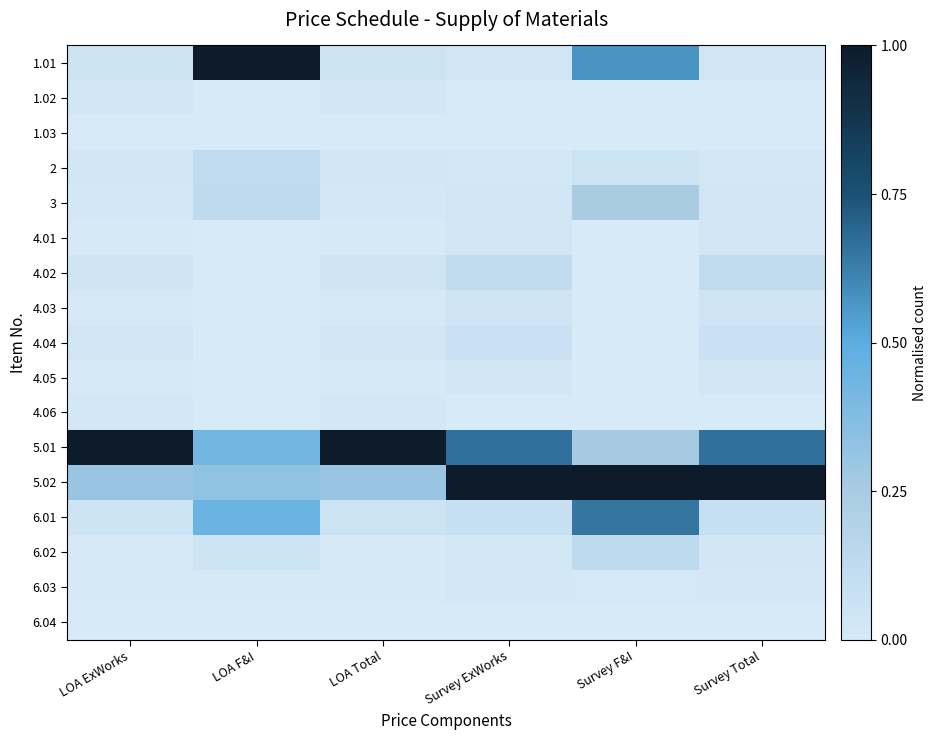

Which has a higher value, LOA Total or LOA ExWorks?

LOA Total